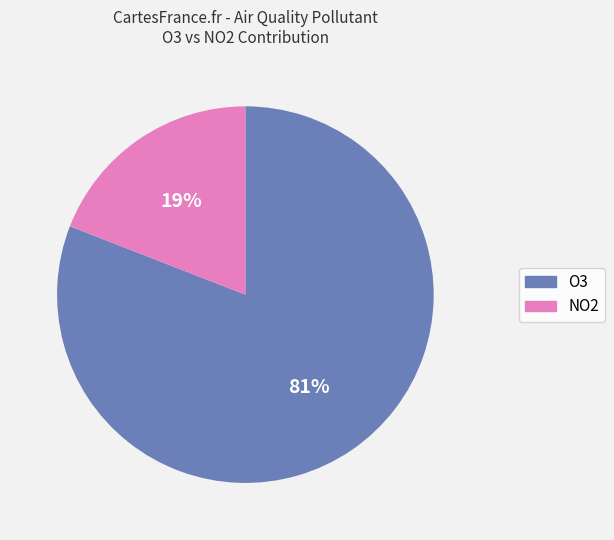

Is there any slice that represents more than half of the pie?

Yes